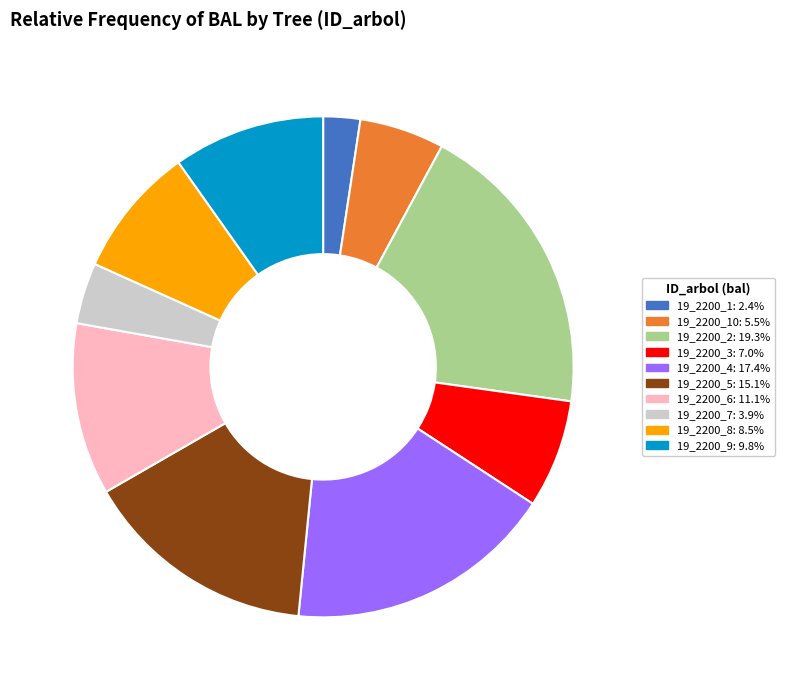

Is there a majority slice in this chart?

No